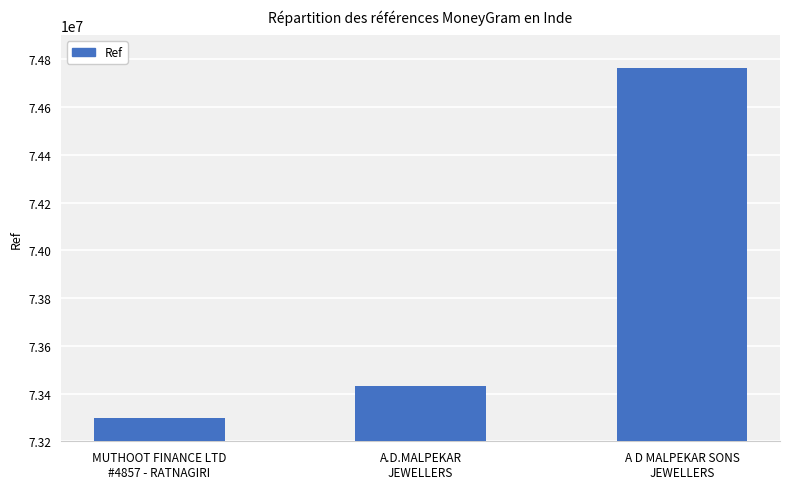

Where is the data nearest to the value 74030918?

A.D.MALPEKAR
JEWELLERS